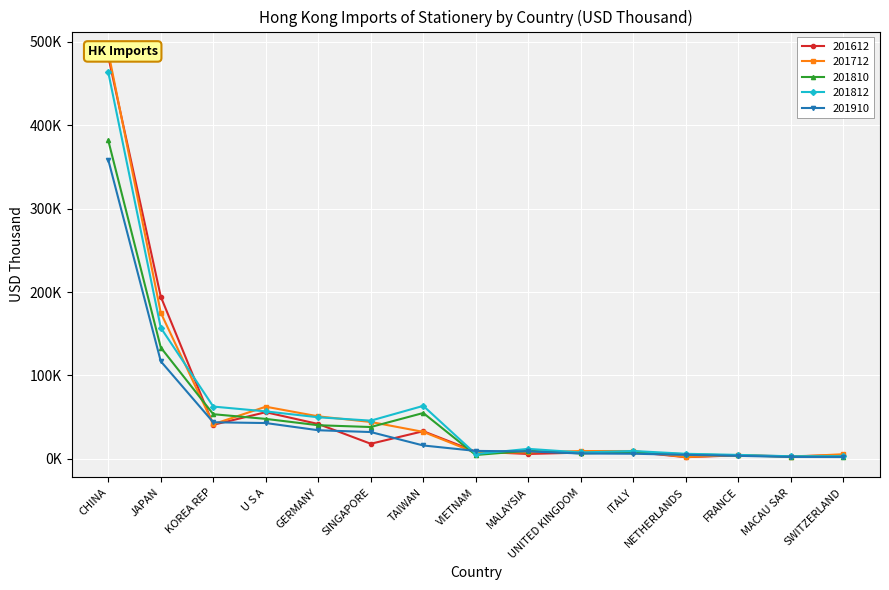

Reading right to left, transcribe all the data shown in this chart.

201612: 4609.7	3199.8	4370.0	2139.9	8539.6	7633.8	5997.2	8763.4	33247.1	18206.6	41878.9	56010.1	40929.9	194442.1	481951.7
201712: 5690.9	2560.5	4817.5	2296.3	9512.8	9480.3	7885.5	7409.4	32461.3	44328.2	51033.8	62602.6	41653.6	175137.0	487759.4
201810: 2847.3	2836.3	4153.6	5737.8	8170.8	6677.0	9867.1	4750.0	55081.2	38266.9	40411.7	48014.0	53621.6	133515.9	381589.6
201812: 3319.8	3207.0	4870.6	6194.2	9562.7	7810.2	12110.7	5878.2	63608.8	45914.7	49939.6	56998.8	62776.2	157206.5	463194.4
201910: 2282.3	2397.2	3756.6	4930.1	6278.1	6546.3	9057.2	9644.6	16156.5	32248.8	34400.7	43044.8	43950.2	117016.9	358362.2